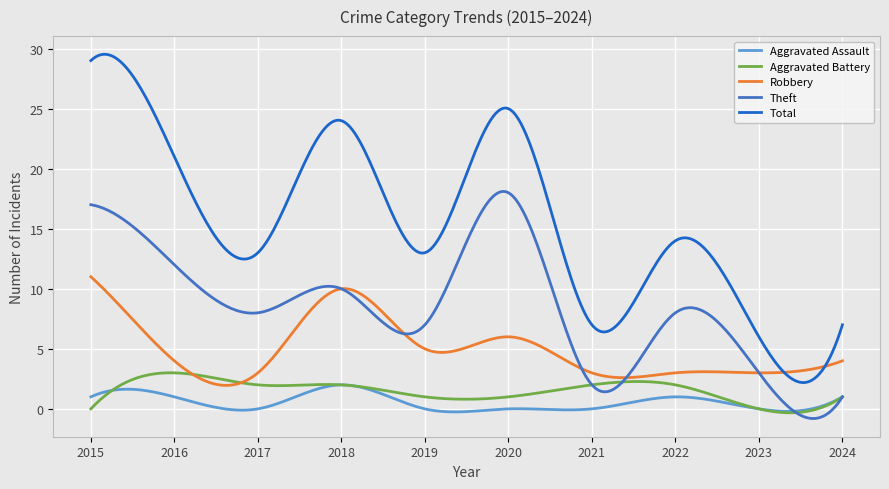

Which series has the widest spread of values?

Total